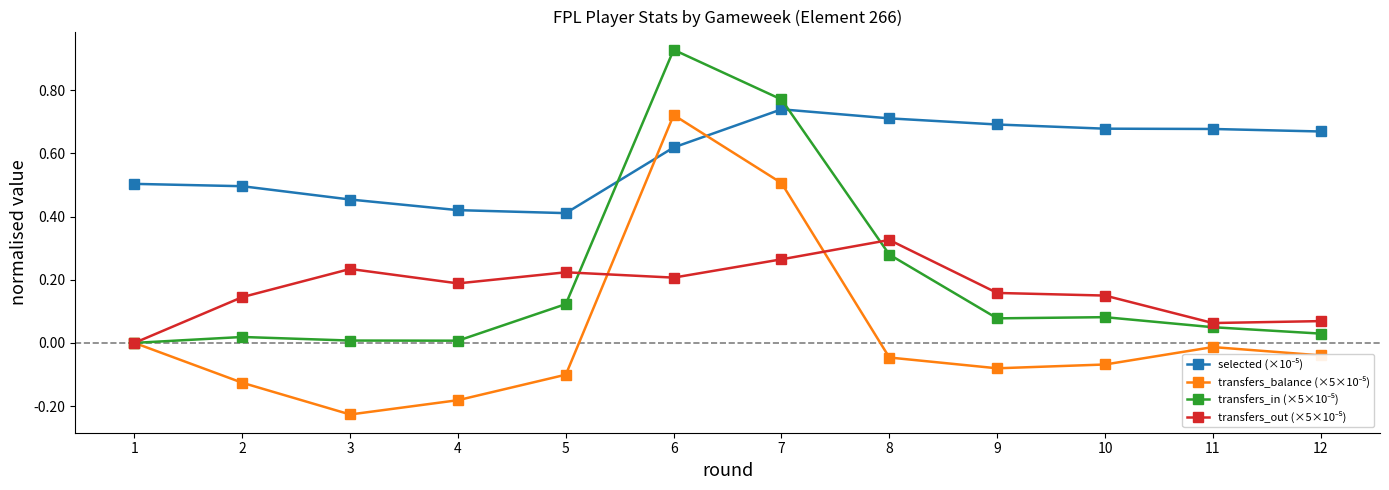

At which category is the sum across all series the highest?

6